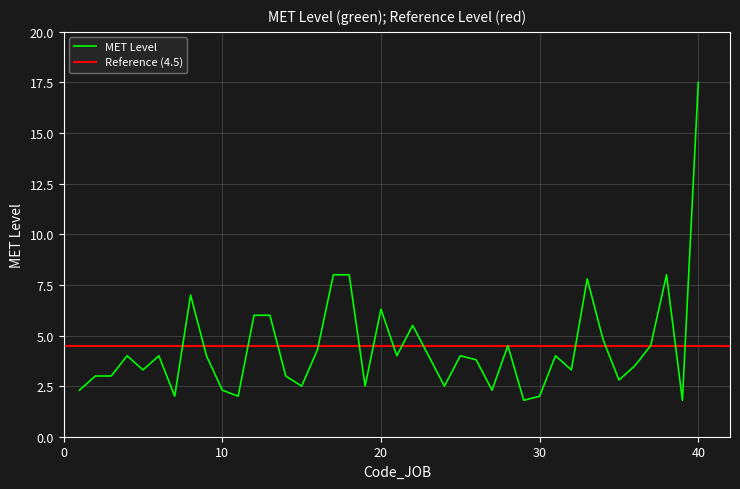

True or false: the data shows 4.0 at 6.

True